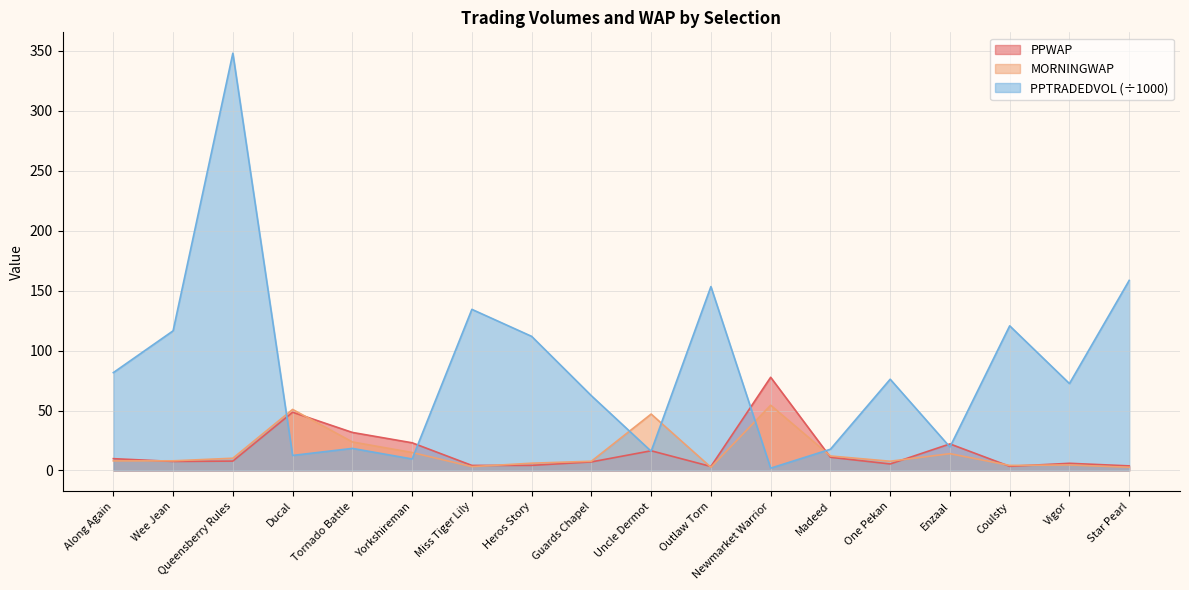

What is the difference between the PPTRADEDVOL values at Newmarket Warrior and One Pekan?

74.2